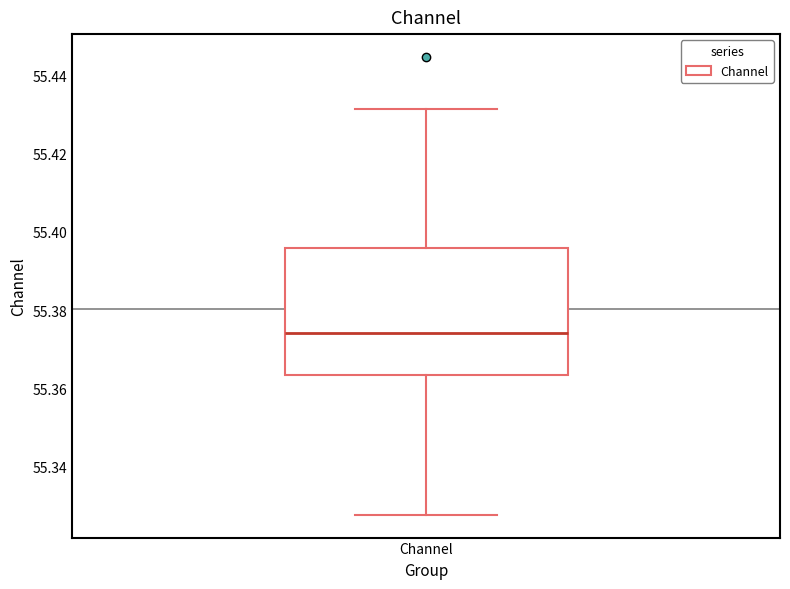

Read this box plot against the y-axis: the position of the median line, the range covered by the box, and the ends of both whiskers. The values are not printed on the chart, so give them approximately, as read against the axis.

median 55.374, box 55.364 to 55.396, whiskers 55.328 to 55.432